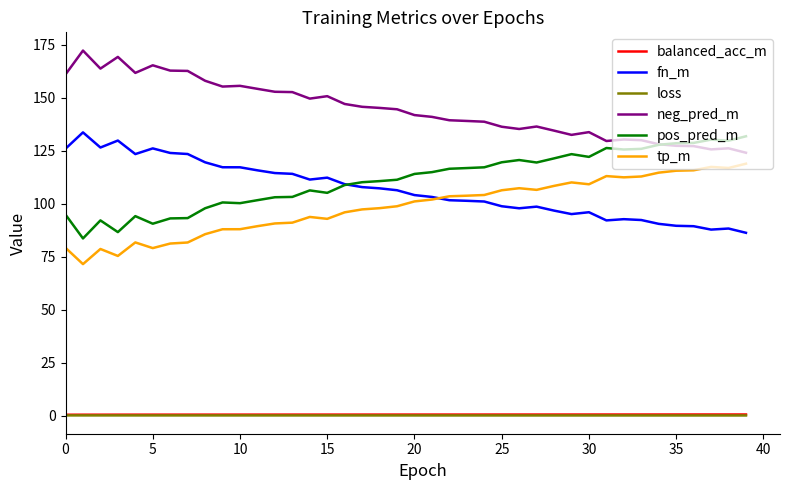

What is the difference between the maximum and minimum values in the fn_m series?

47.4